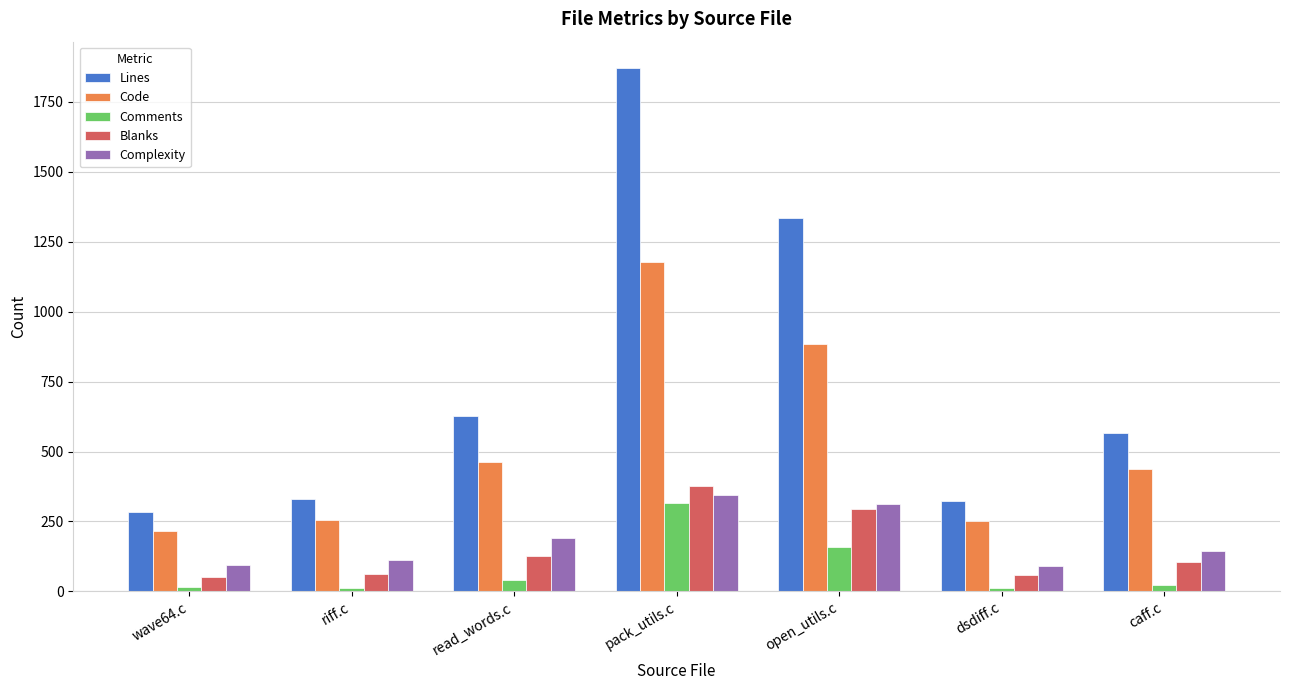

How many groups of bars are there?

7